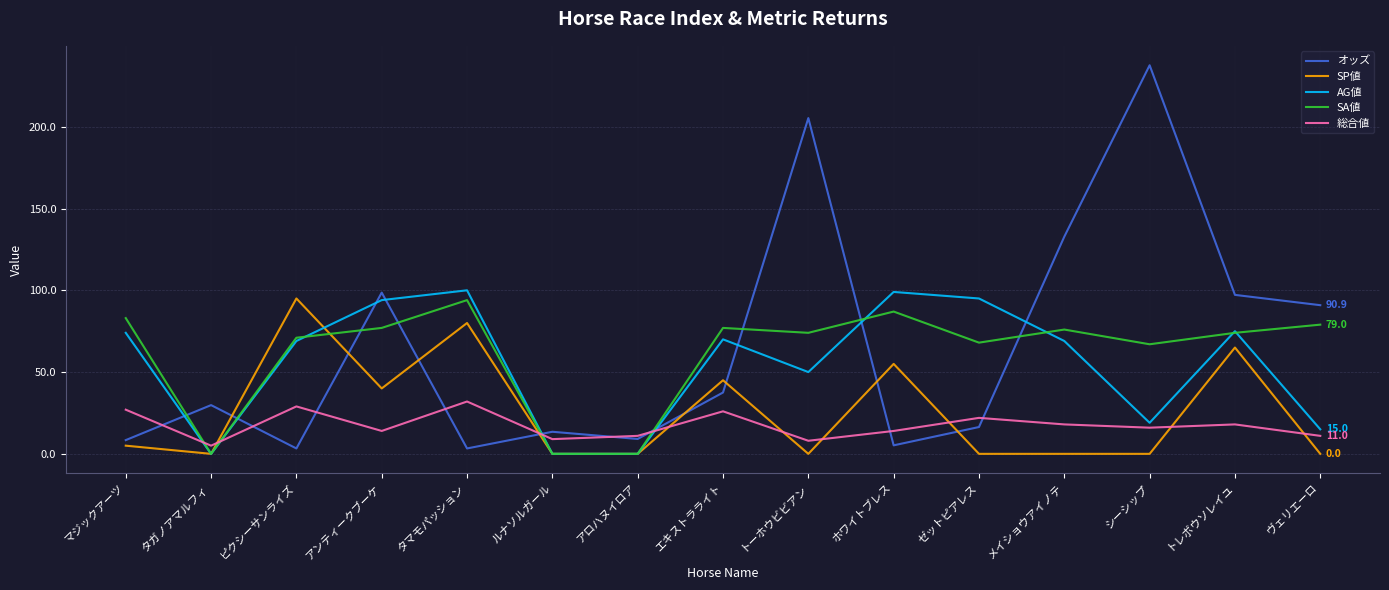

What is the spread (max minus min) of values at ピクシーサンライズ?

91.7